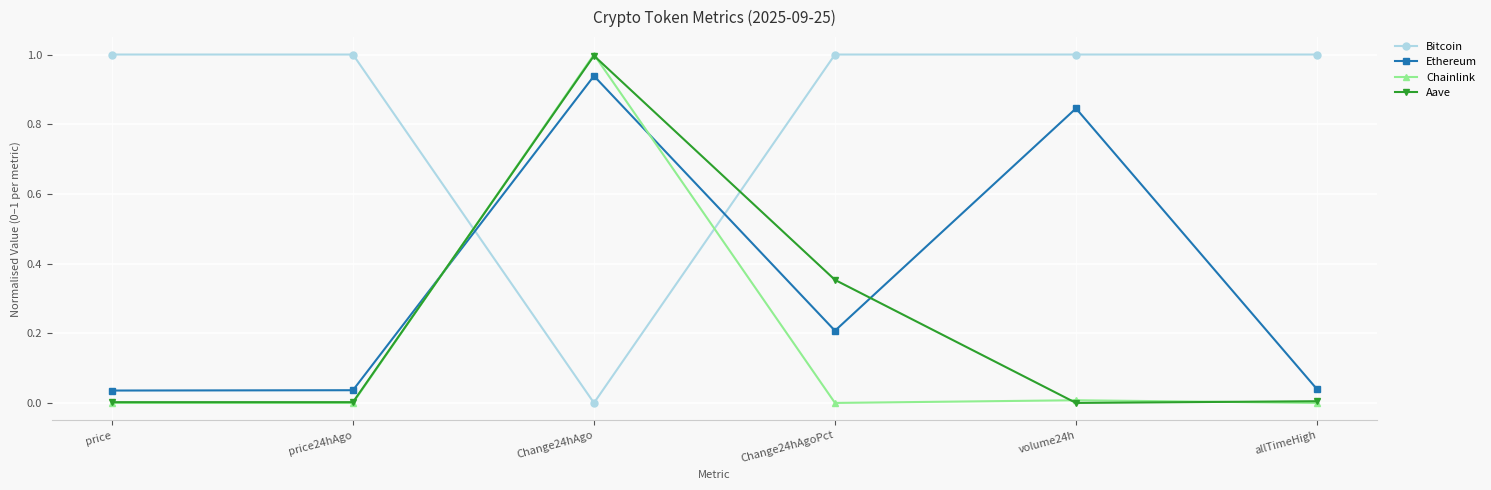

Where do Bitcoin and Ethereum first cross each other?

price24hAgo and Change24hAgo